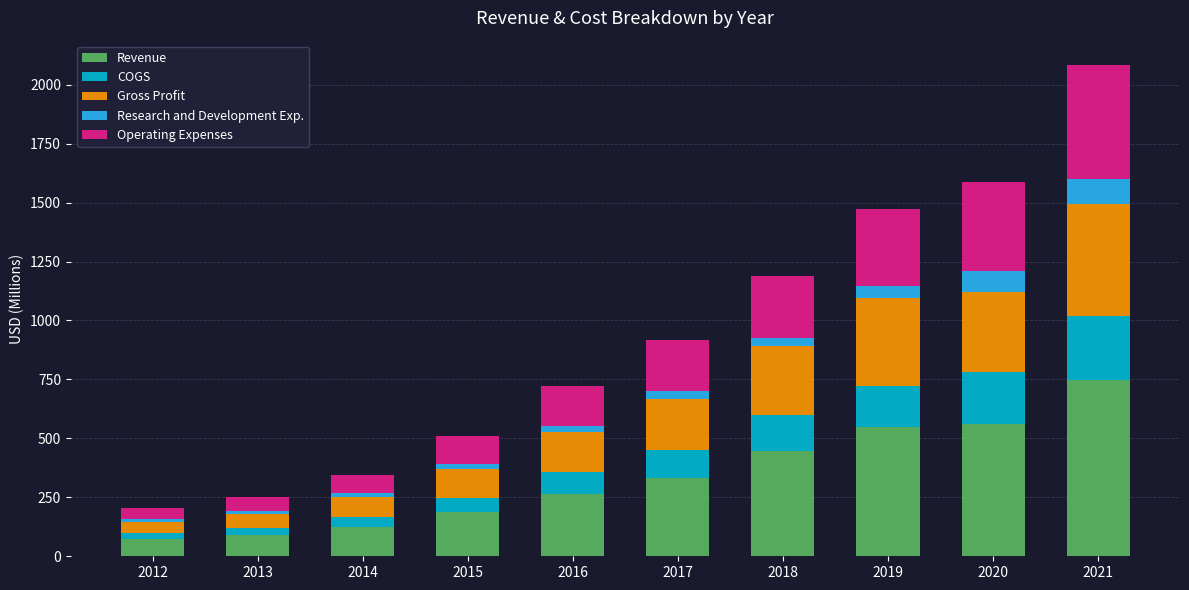

What is the value of the Revenue bar at the 3rd from the left?

125.5